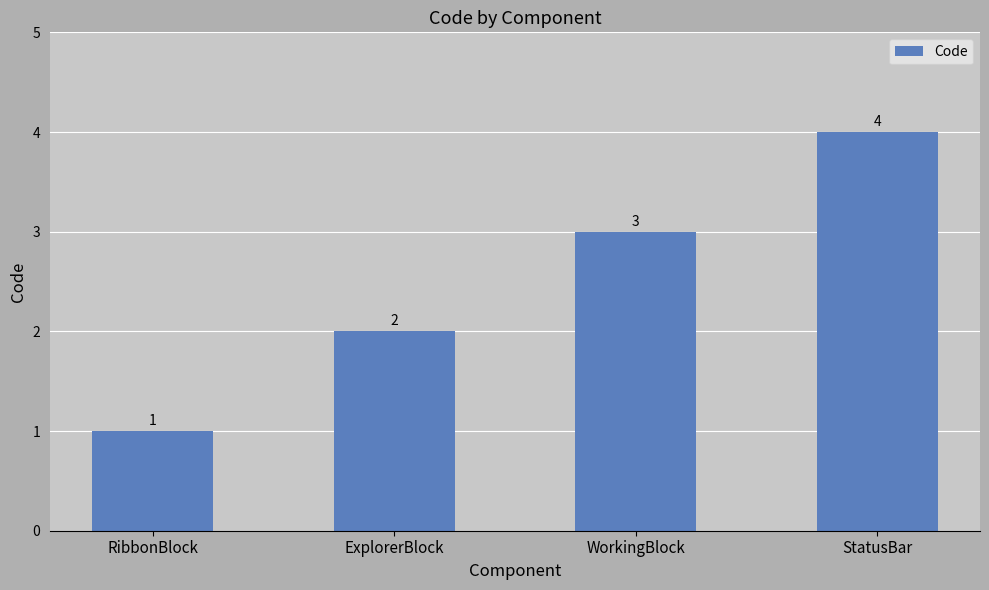

Which category has the highest value across all series?

StatusBar